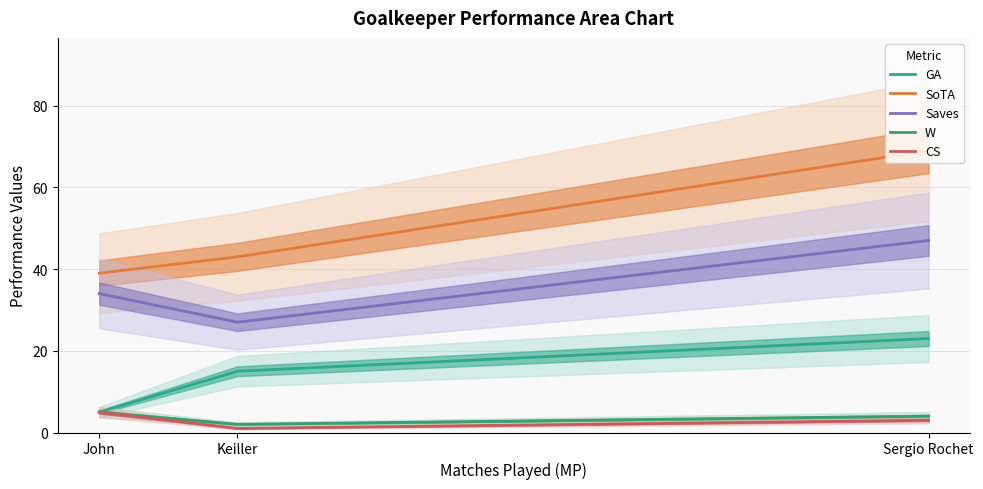

The CS series shows 1 at Keiller. True or false?

True